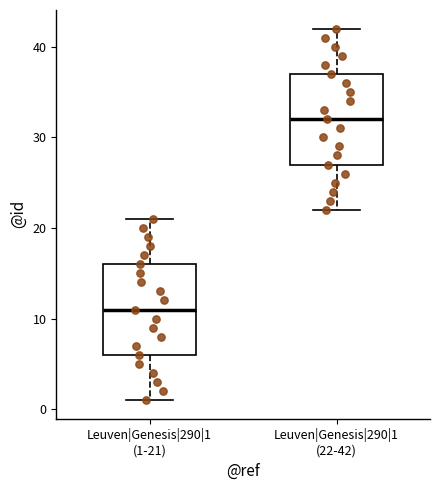

Which box has the highest median line?

Leuven|Genesis|290|1 (22-42)